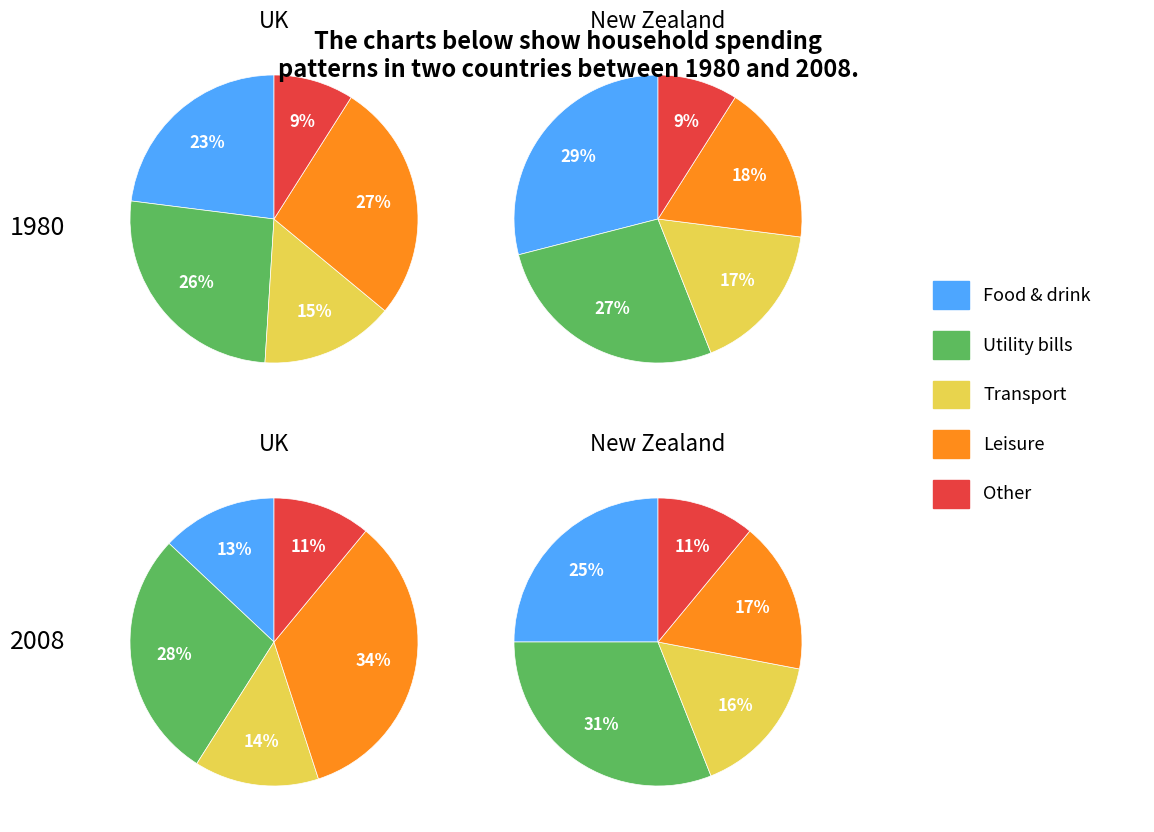

Is there a majority slice in this chart?

No